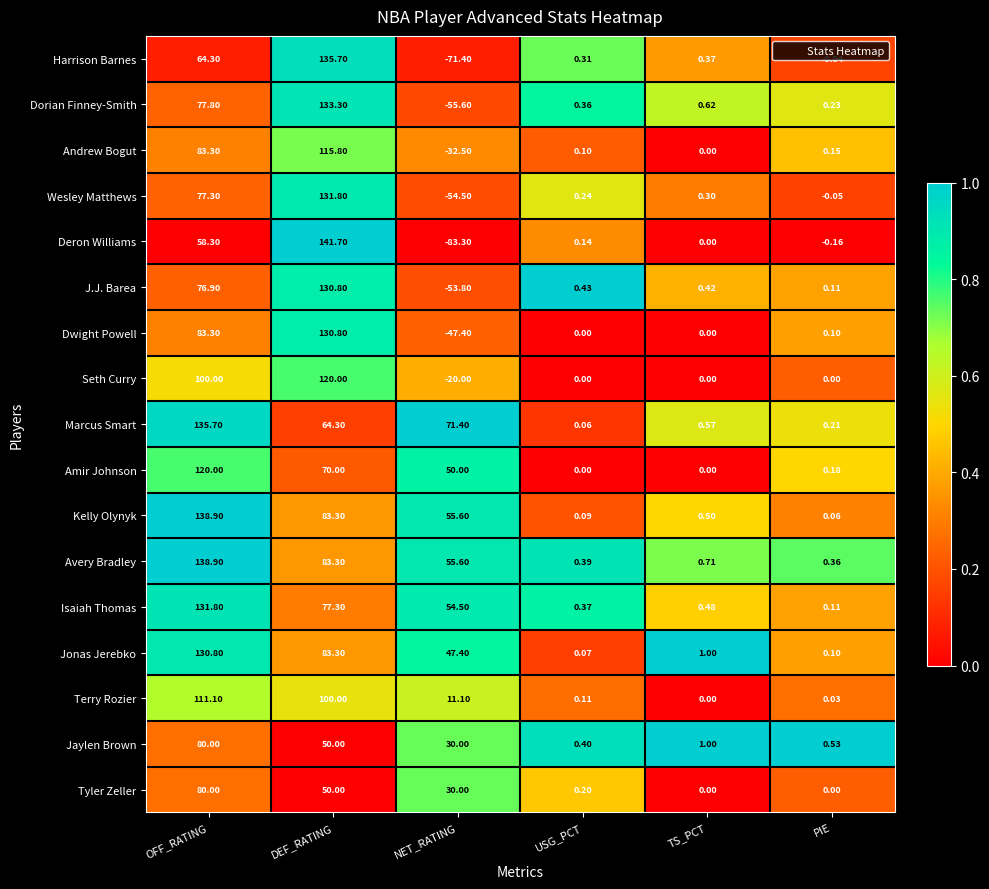

Which category has the lowest value across all series?

NET_RATING